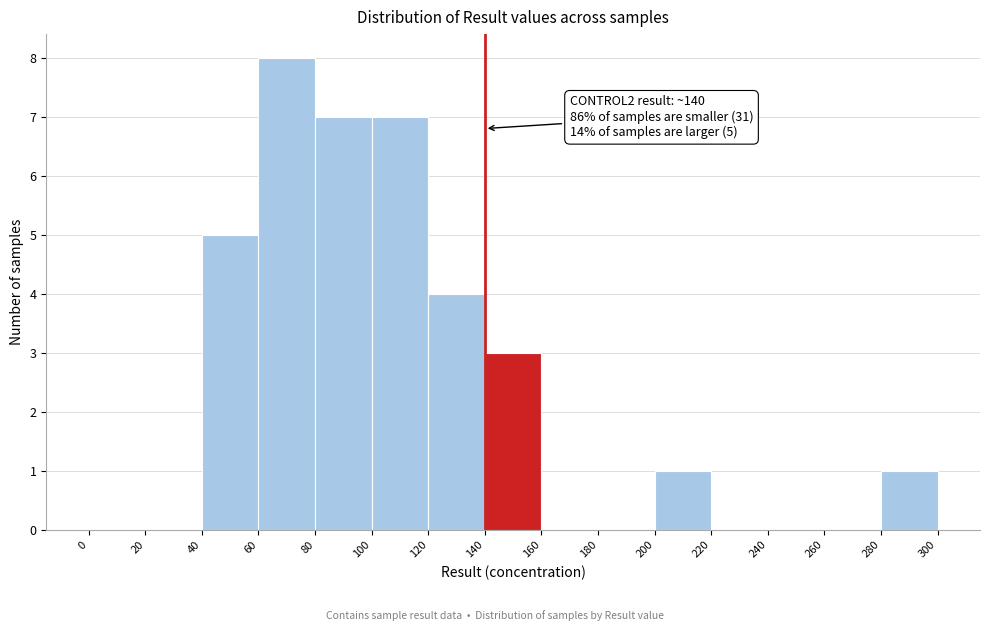

Over which range of the x-axis is the bar tallest?

60 to 80